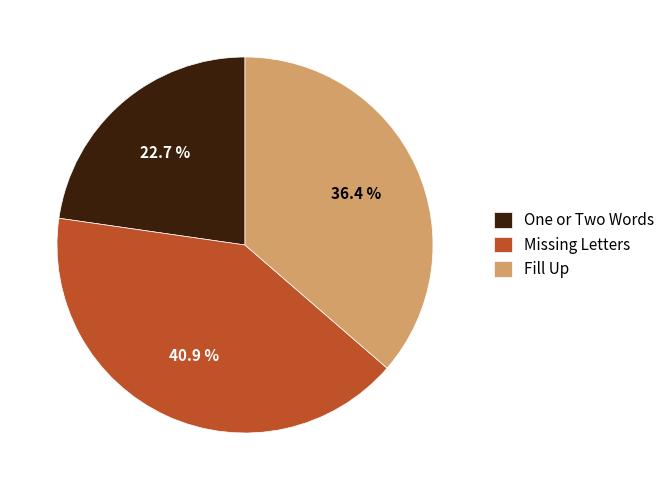

To the nearest percent, what percentage of the pie is One or Two Words?

23%